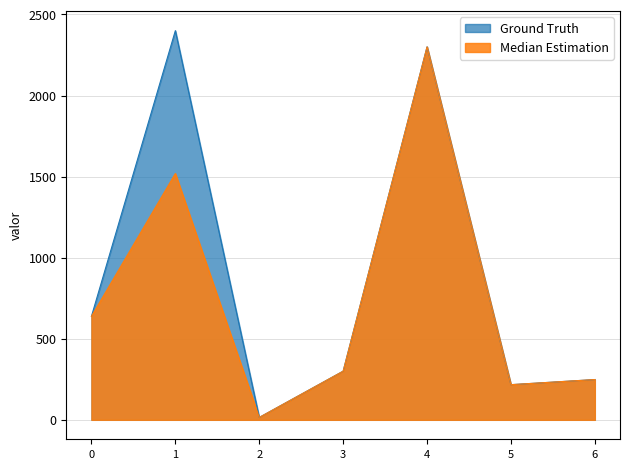

What is the difference between the maximum and minimum values in the Ground Truth series?

2385.3